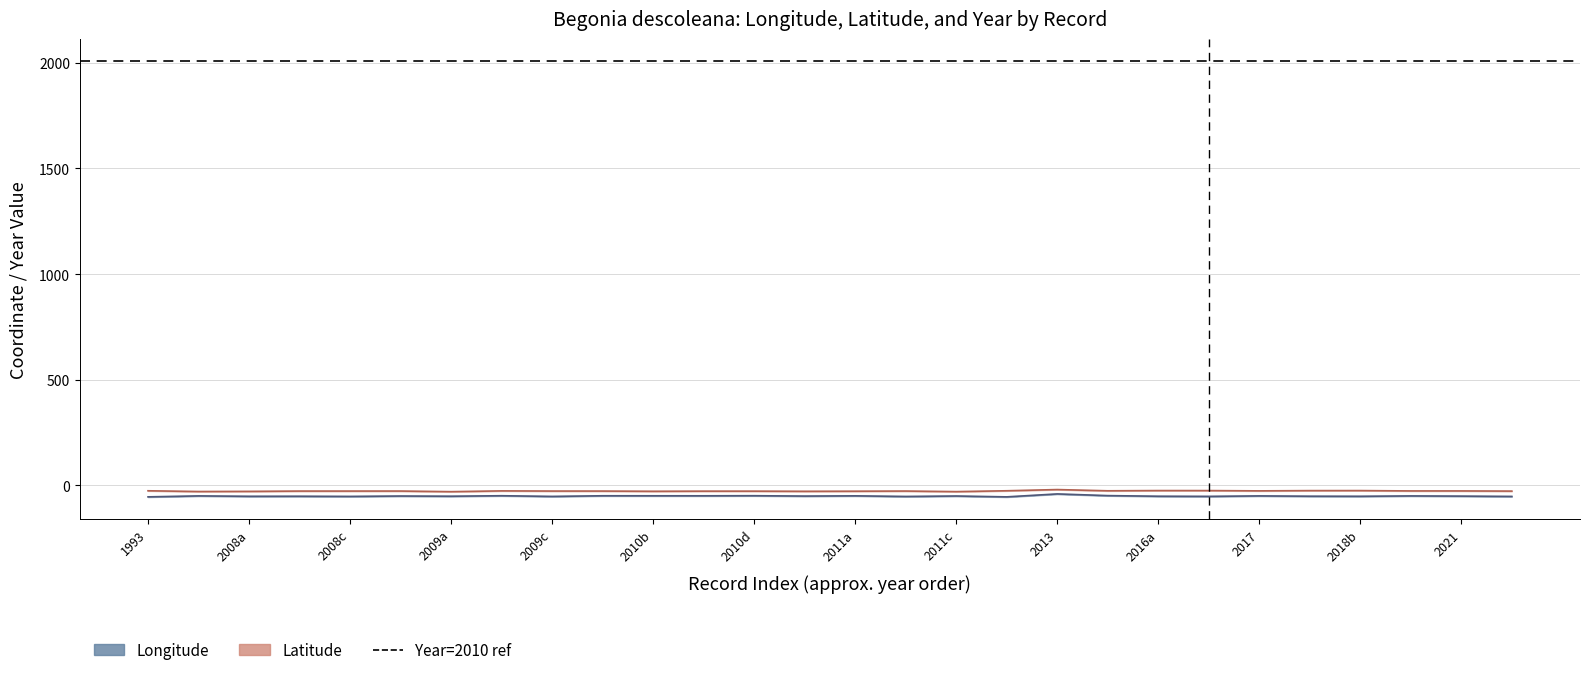

What position from the left is 2010b?

11